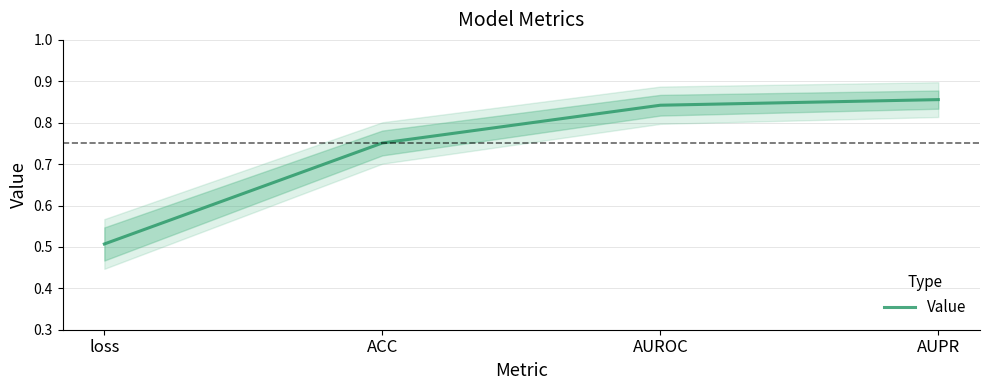

What is the value of the 2nd point from the left?

0.8